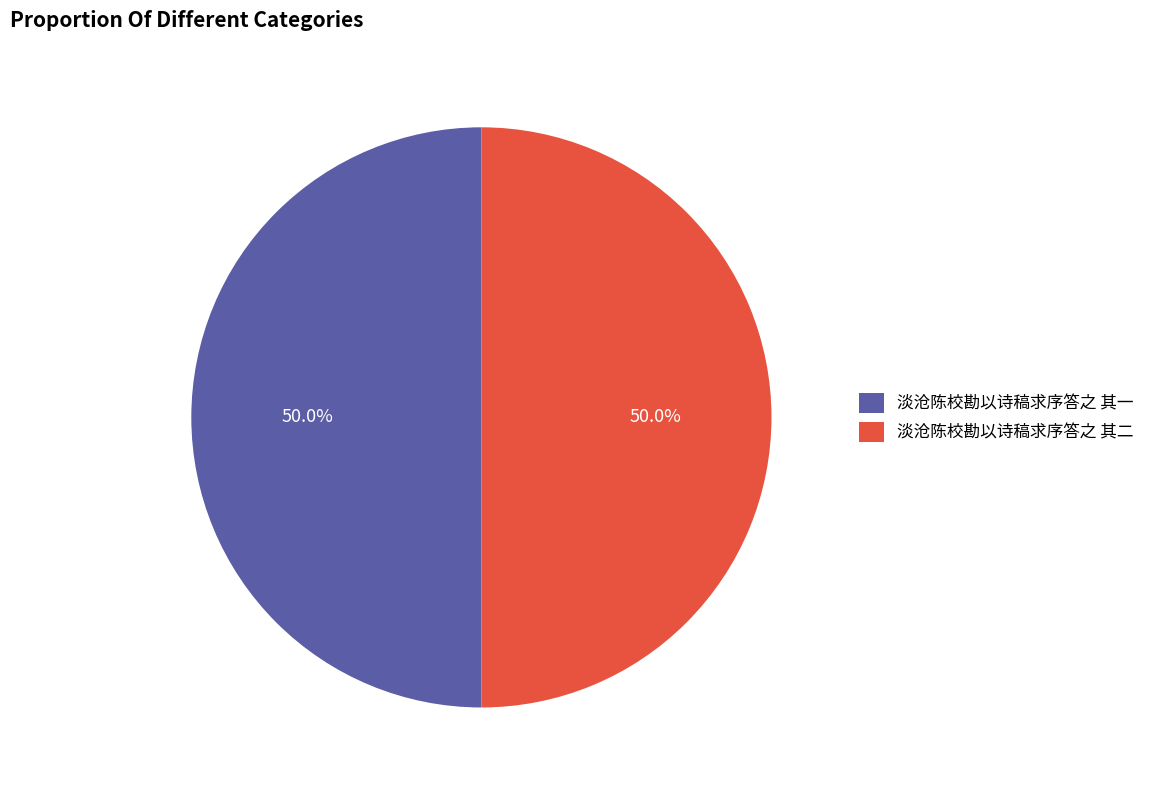

What is the ratio of the value at 淡沧陈校勘以诗稿求序答之 其二 to the value at 淡沧陈校勘以诗稿求序答之 其一?

1.0